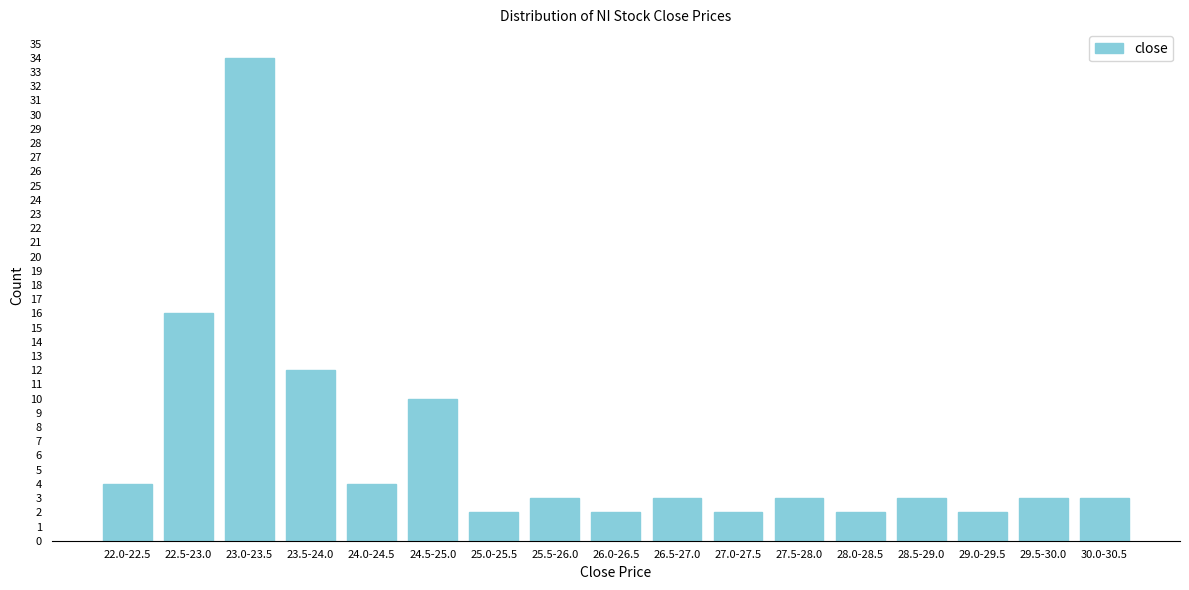

Reading left to right, what are all the values shown in this chart?

4	16	34	12	4	10	2	3	2	3	2	3	2	3	2	3	3